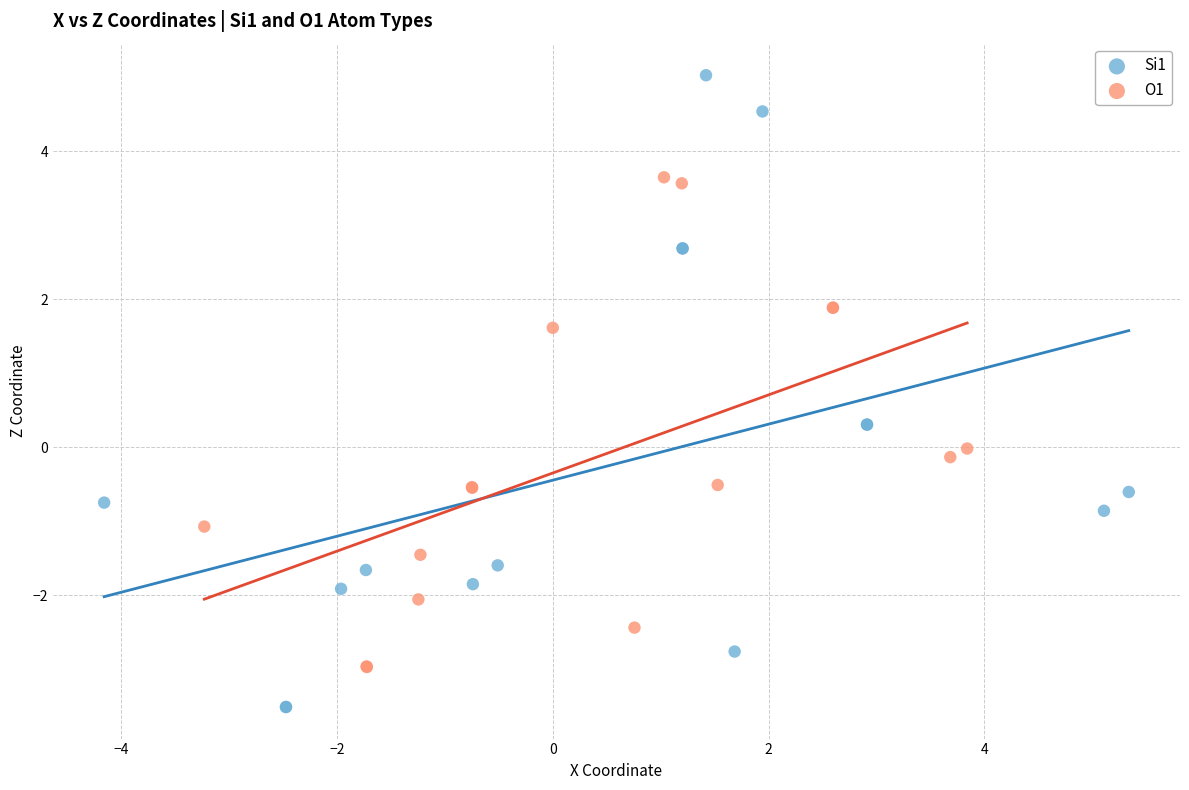

Which series contains the highest Y value?

Si1